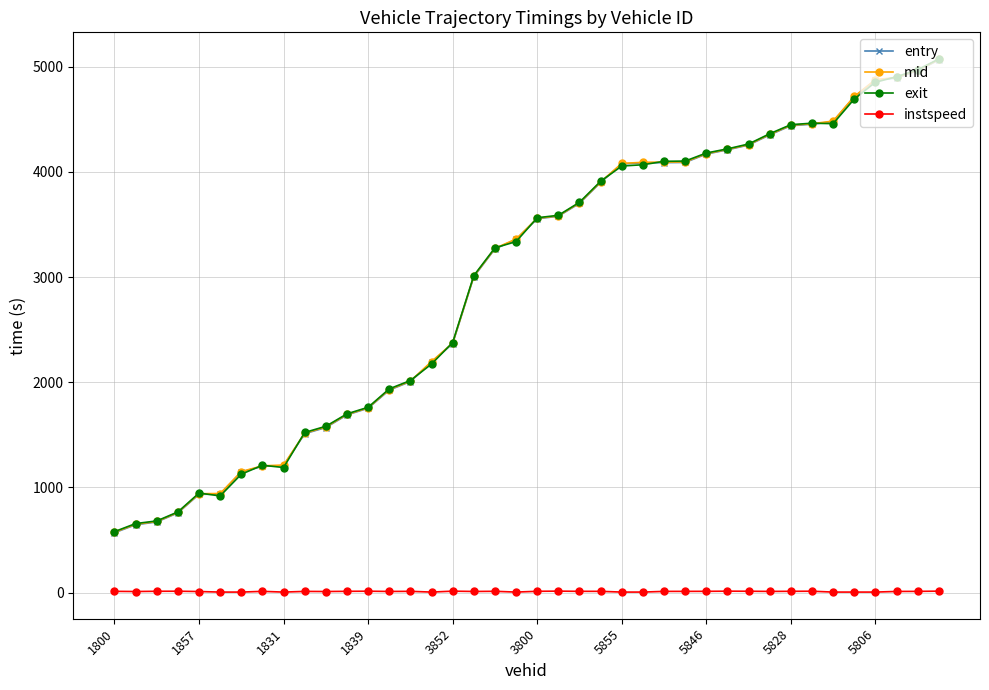

What is the difference between the maximum and minimum values in the entry series?

4495.8